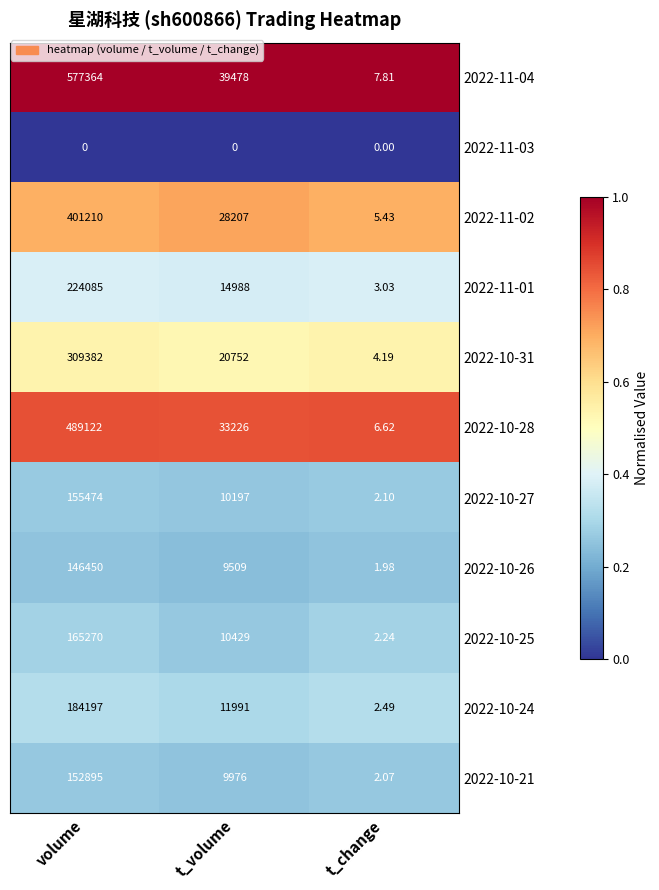

Which series has the largest range (max minus min)?

2022-11-04